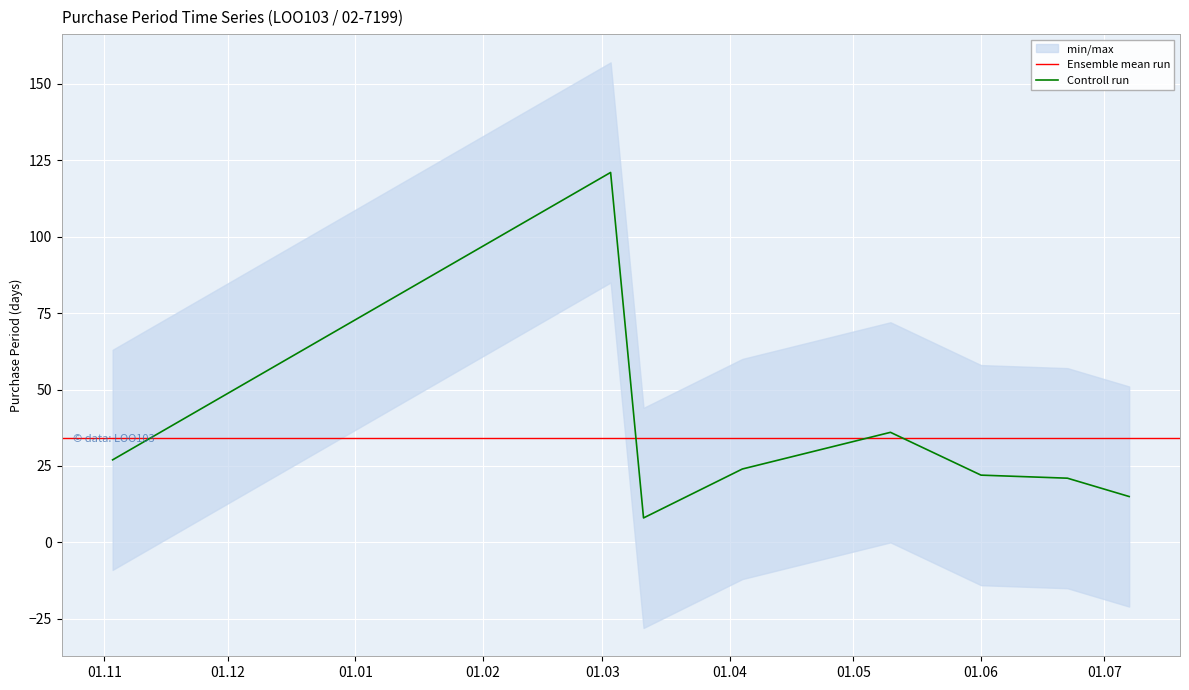

What is the minimum value for Controll run?

8